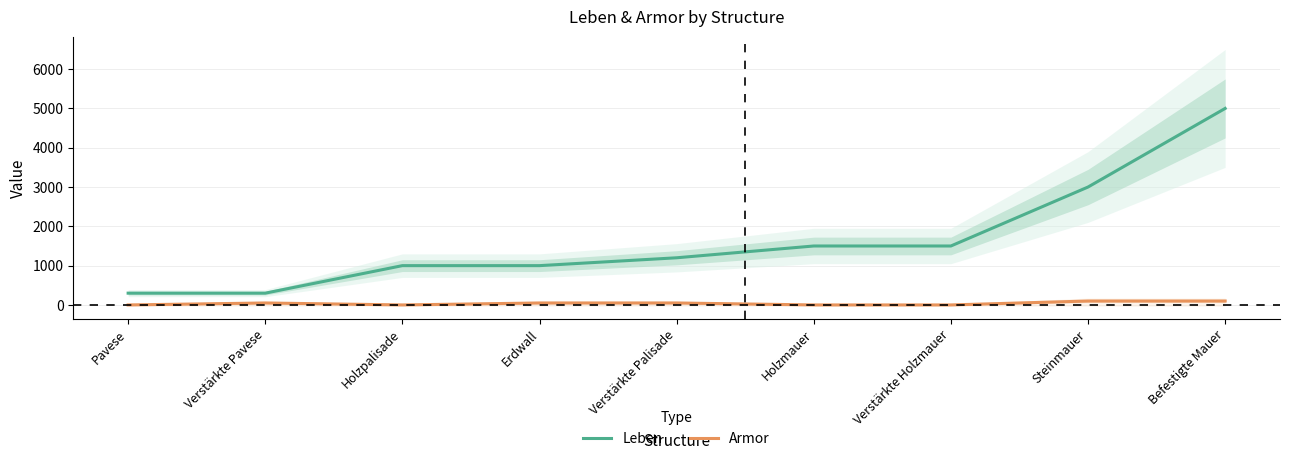

At which label does Leben first exceed 1200?

Holzmauer